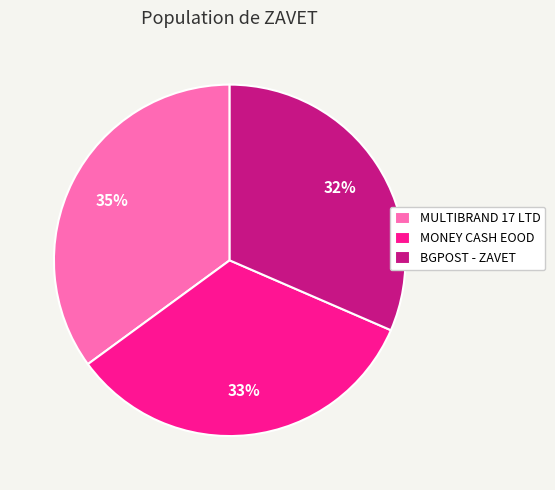

To the nearest percent, what percentage of the pie is MONEY CASH EOOD?

33%